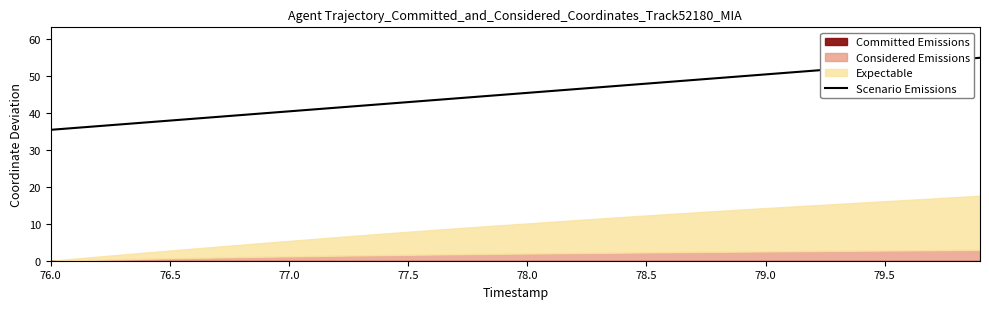

How many categories are shown in the chart?

40